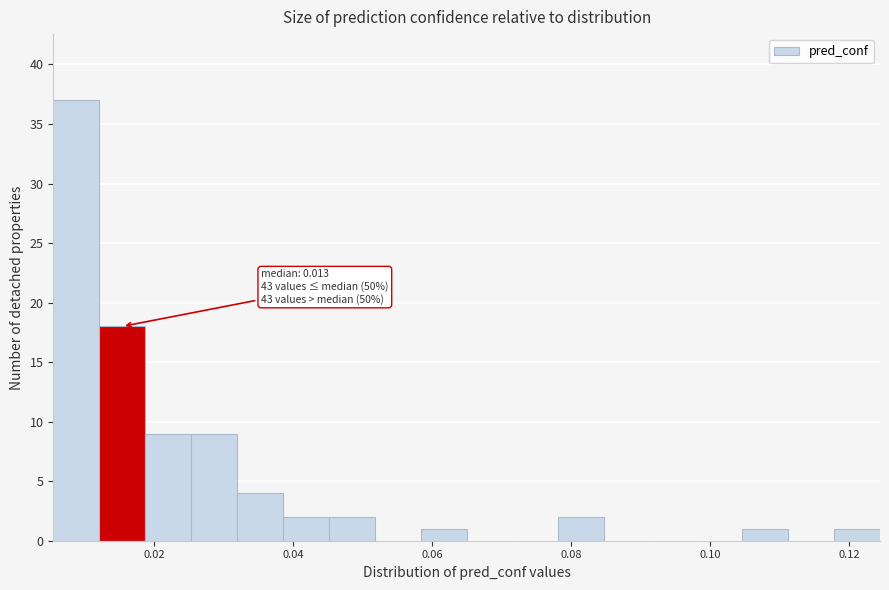

Around what value on the x-axis is the tallest bar? Give the approximate position of its centre, as read against the axis.

0.008